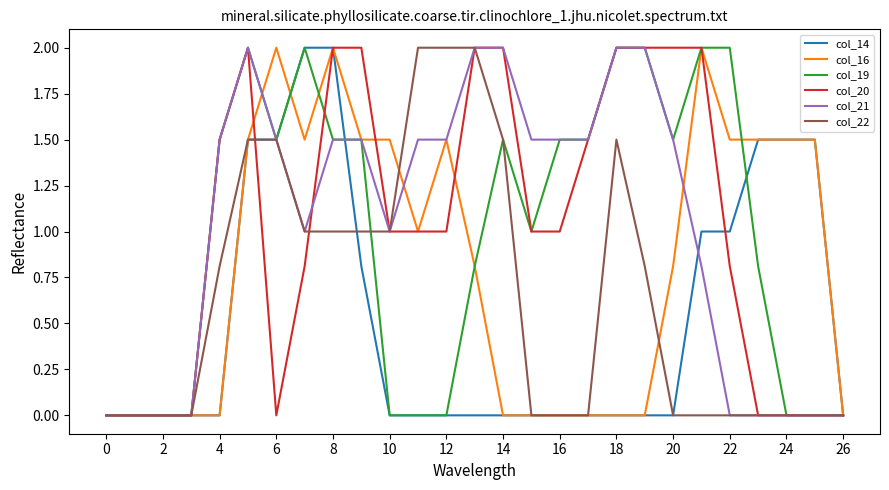

What is the greatest value displayed?

2.0